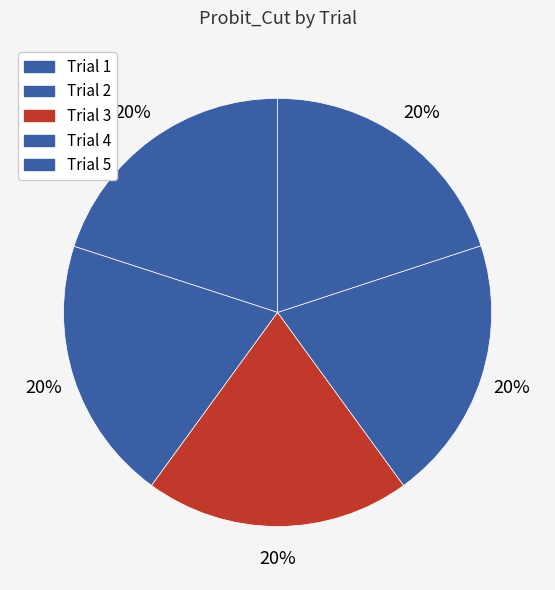

Rank the categories by value from highest to lowest.

Trial 3, Trial 4, Trial 1, Trial 2, Trial 5